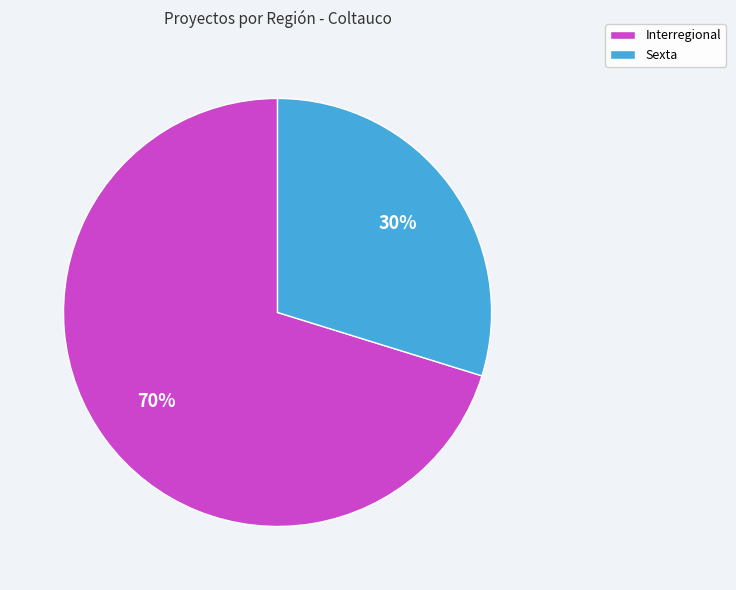

What is the ratio of the value at Sexta to the value at Interregional?

0.4